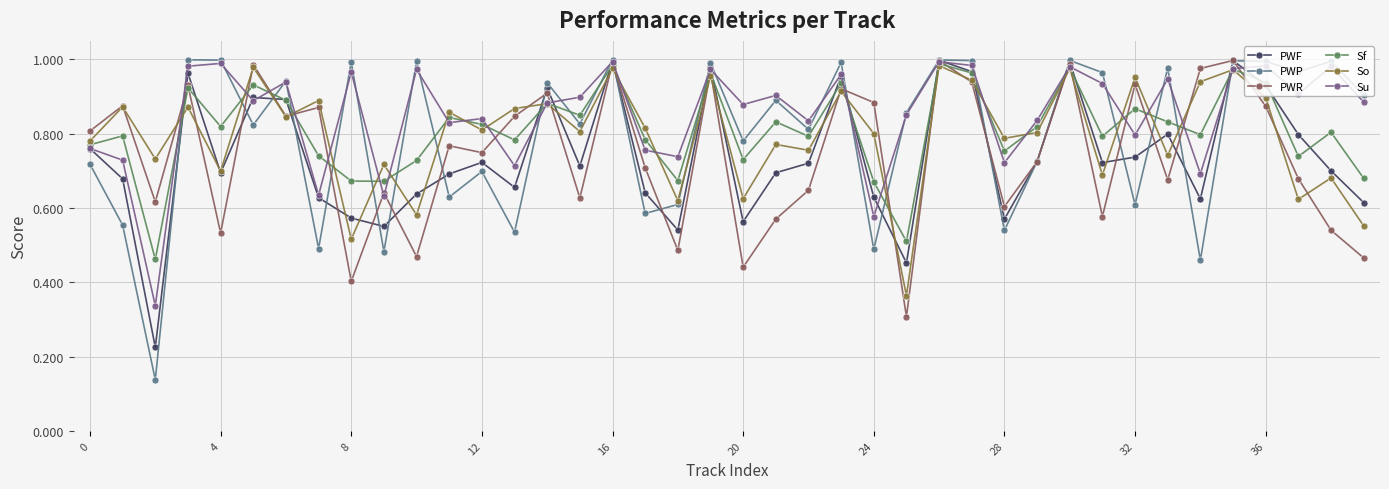

In PWF, how many points are higher than both neighbors (excluding endpoints)?

11